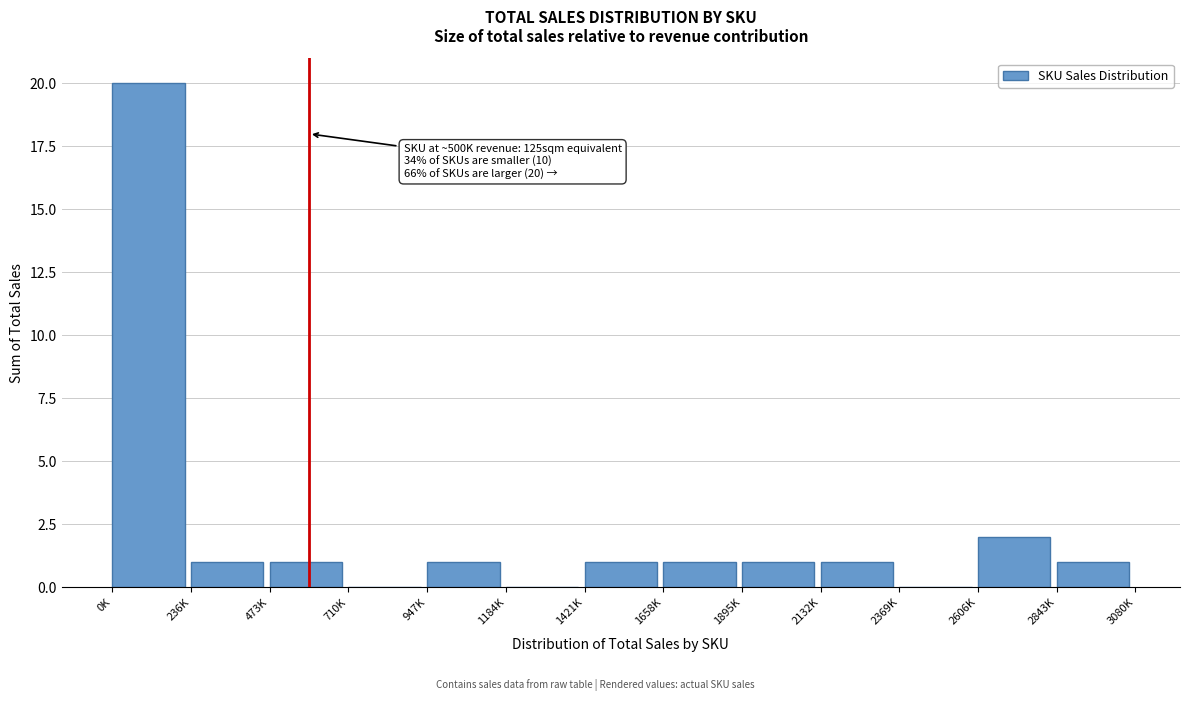

Reading right to left, transcribe all the data shown in this chart.

2843K=1	2606K=2	2369K=0	2132K=1	1895K=1	1658K=1	1421K=1	1184K=0	947K=1	710K=0	473K=1	236K=1	0K=20